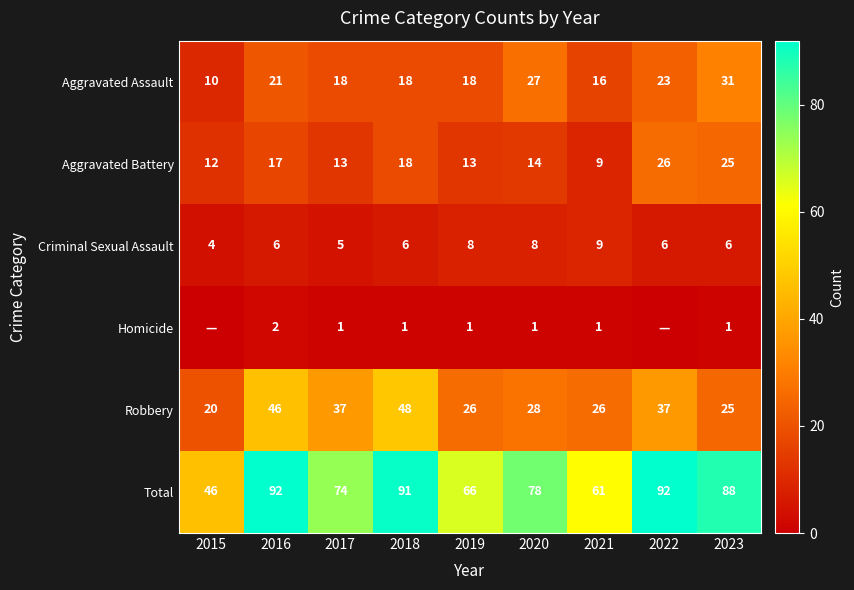

The Robbery series shows 44 at 2021. True or false?

False